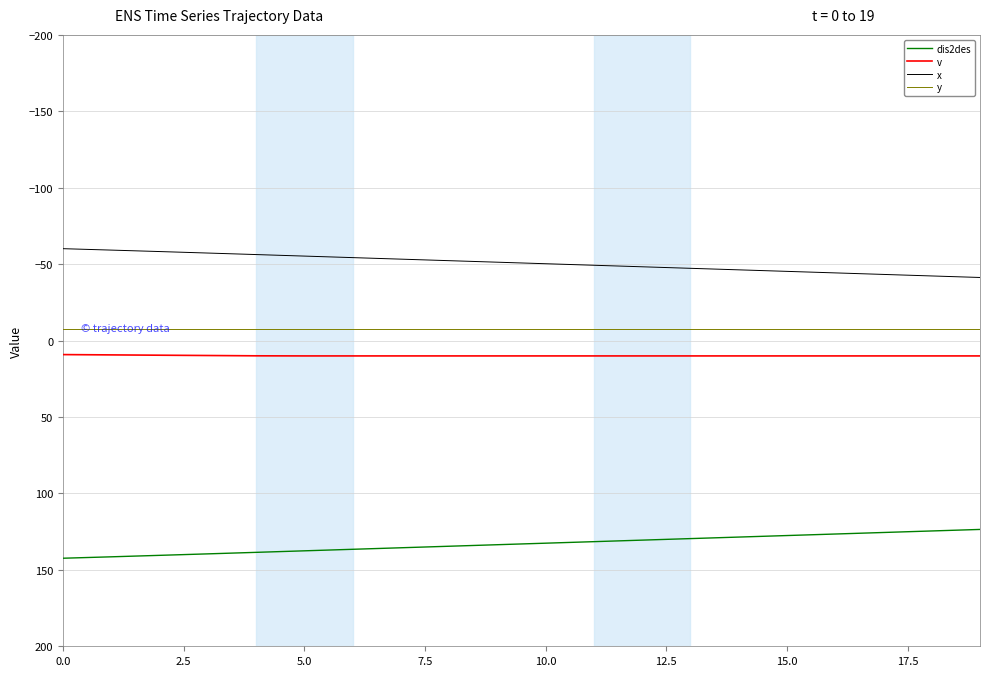

What is the sum of all dis2des values?

2660.5